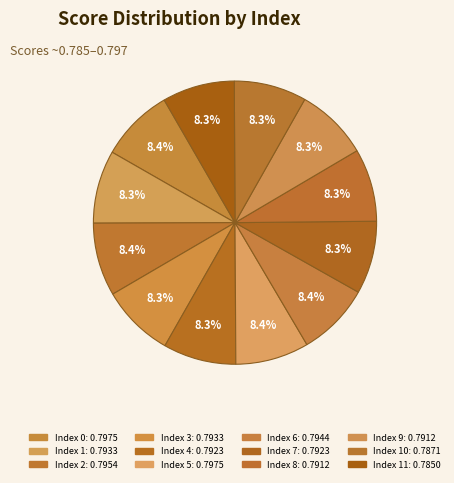

How many segments does this pie chart have?

12